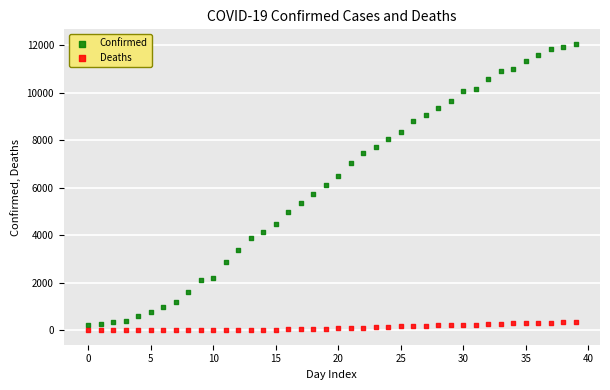

Which series reaches the maximum Y coordinate?

Confirmed